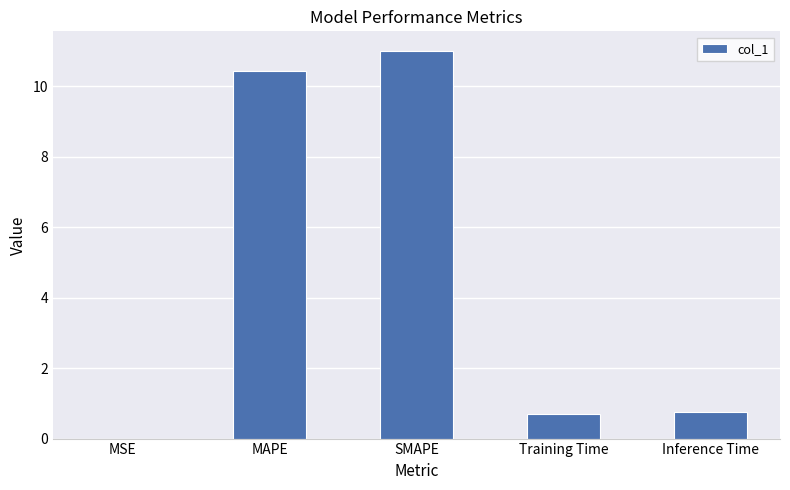

Read the value at MAPE.

10.4